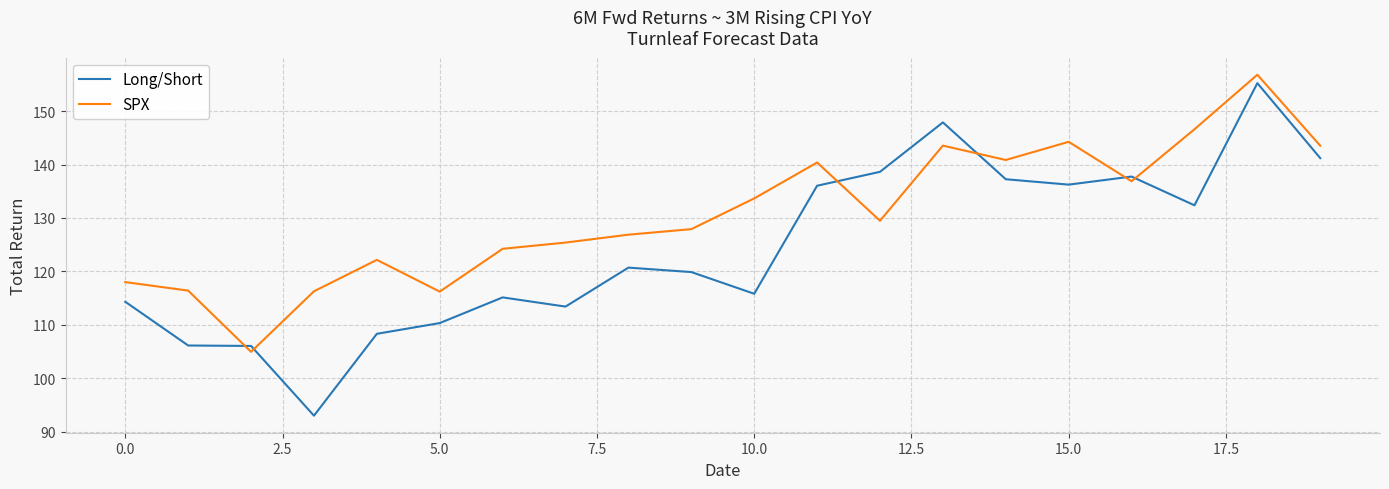

Which series has the largest total across all categories?

SPX